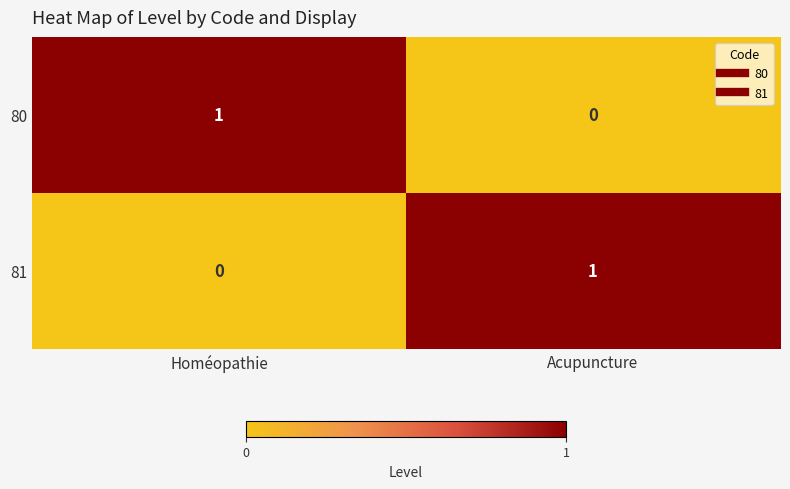

Which category has the lowest value in the 80 series?

Acupuncture